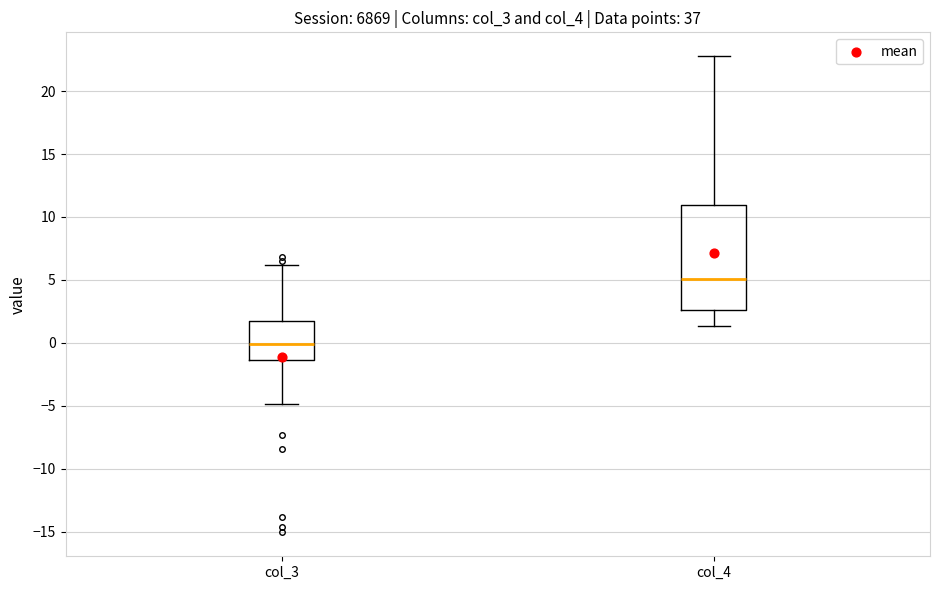

Reading left to right, read every box against the y-axis: the position of its median line, the range the box covers, and the ends of its whiskers. The values are not printed on the chart, so give them approximately, as read against the axis.

col_3: median 0.0, box -1.5 to 1.5, whiskers -5.0 to 6.0
col_4: median 5.0, box 2.5 to 11.0, whiskers 1.5 to 23.0